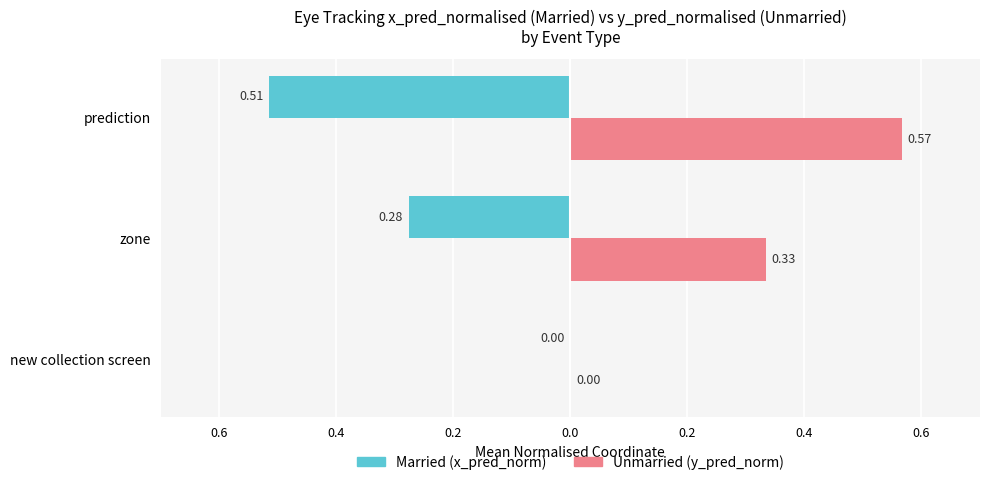

Are the bars grouped side by side (vs. stacked)?

Yes